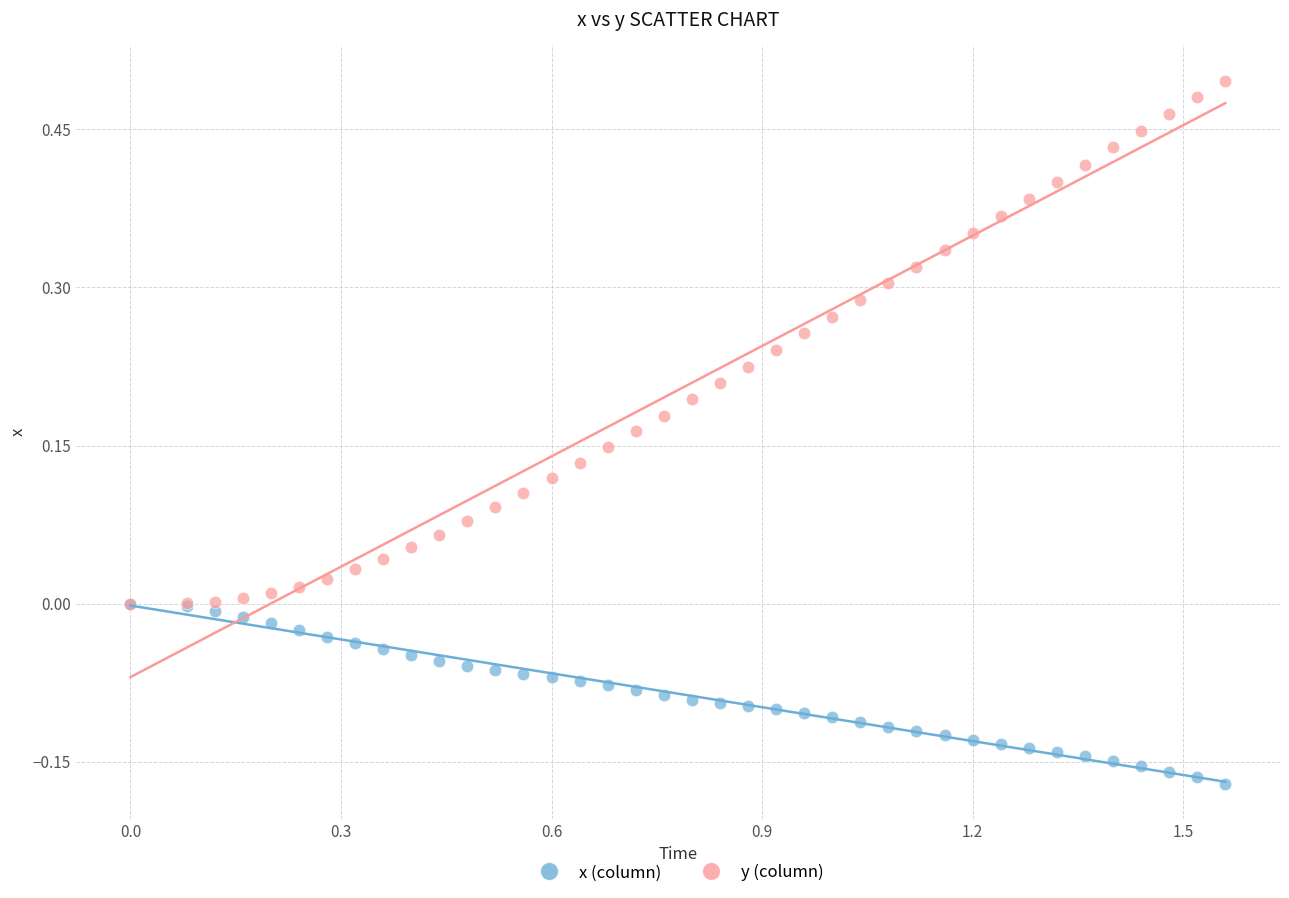

Which series has the largest Y range (max minus min)?

y (column)